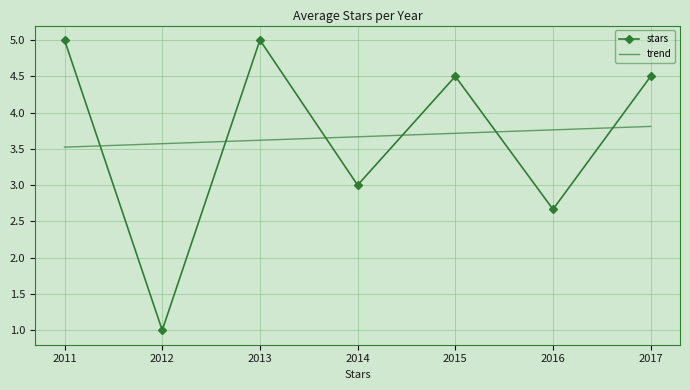

Reading left to right, list all the values displayed in this chart.

stars: 2011=5.0	2012=1.0	2013=5.0	2014=3.0	2015=4.5	2016=2.7	2017=4.5
trend: 2011=3.5	2012=3.6	2013=3.6	2014=3.7	2015=3.7	2016=3.8	2017=3.8